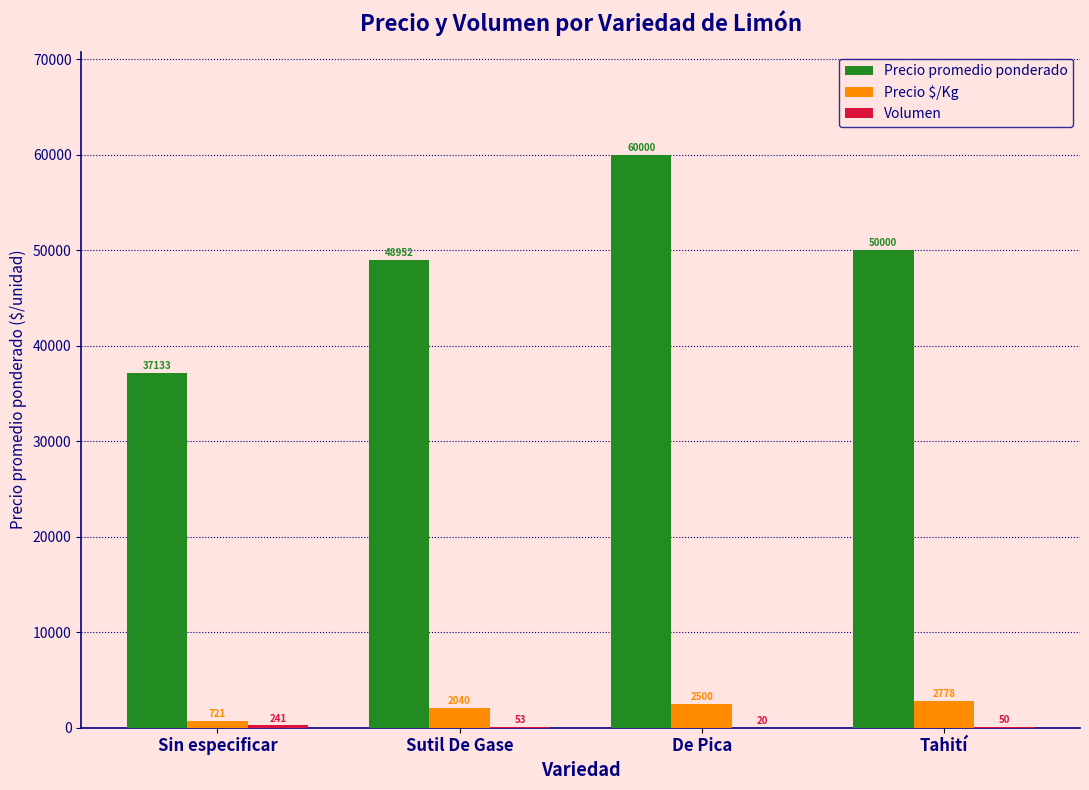

At which category is the sum across all series the highest?

De Pica